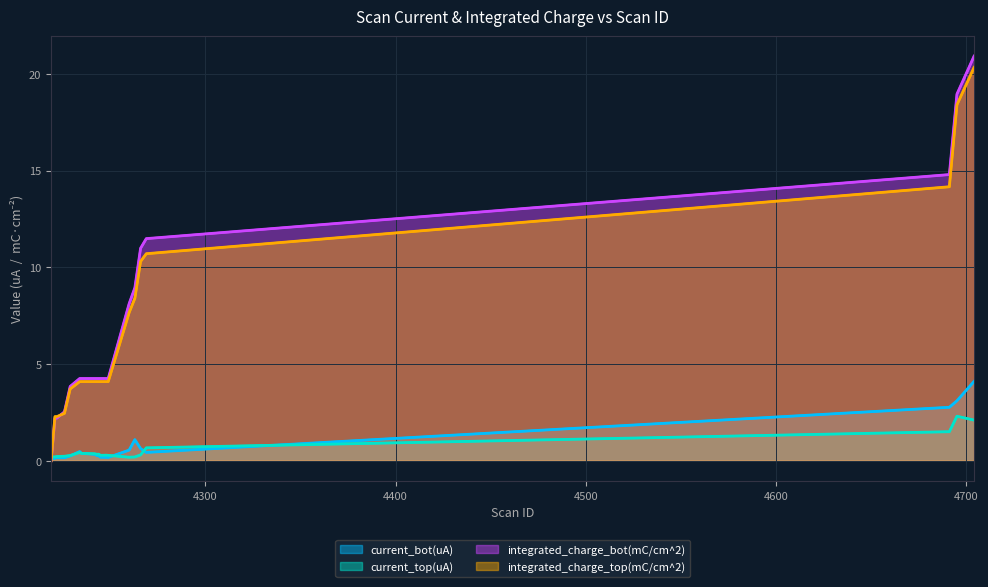

What is the greatest value displayed?

20.9